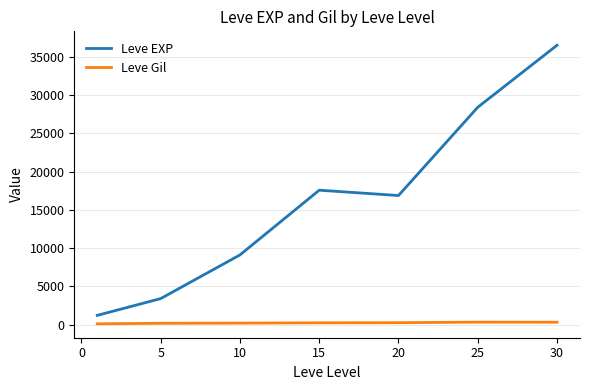

Which series has the largest total across all categories?

Leve EXP